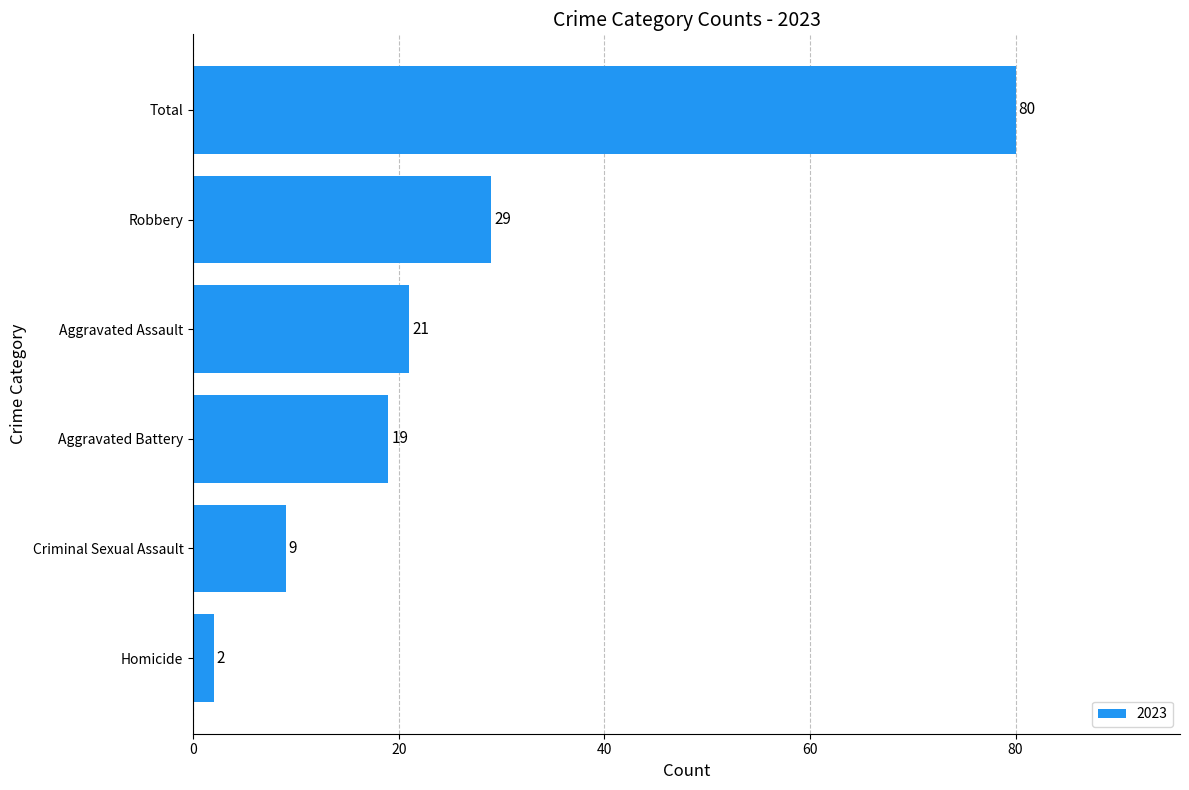

How many bars are there in total?

6